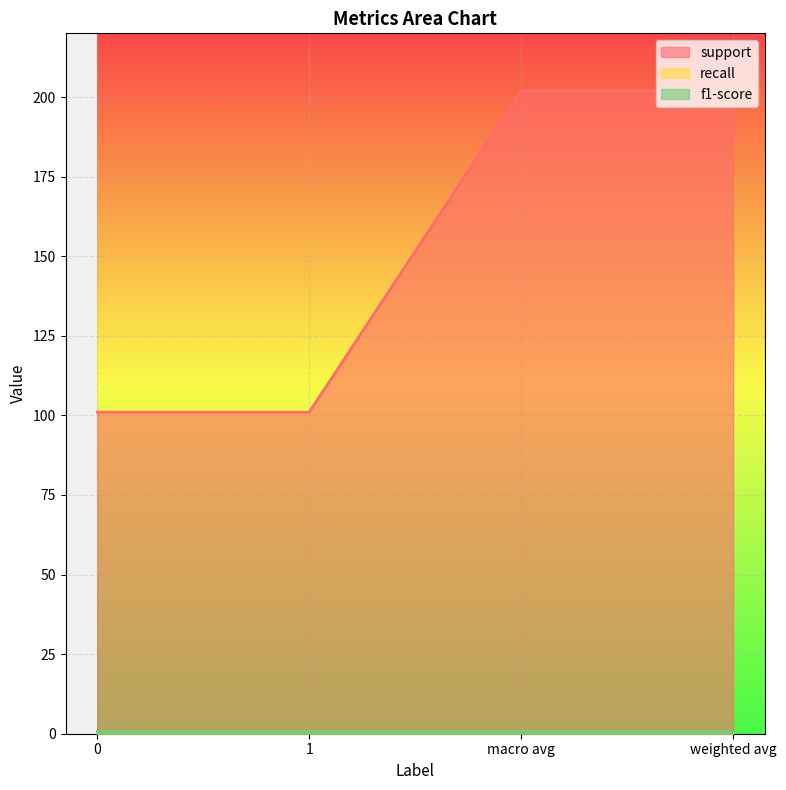

What is the difference between the maximum and minimum values in the support series?

101.0